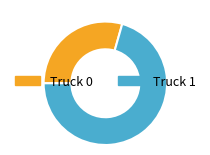

Do Truck 1 and Truck 0 together represent more than half of the pie?

Yes